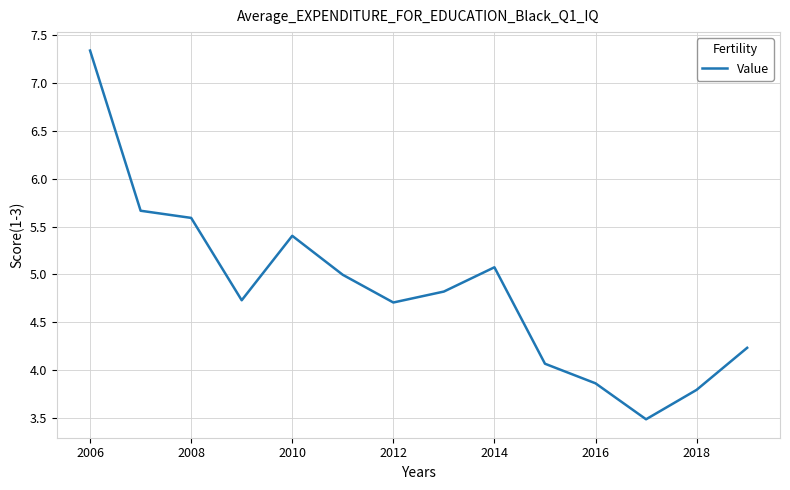

What is the maximum value shown in the chart?

7.3